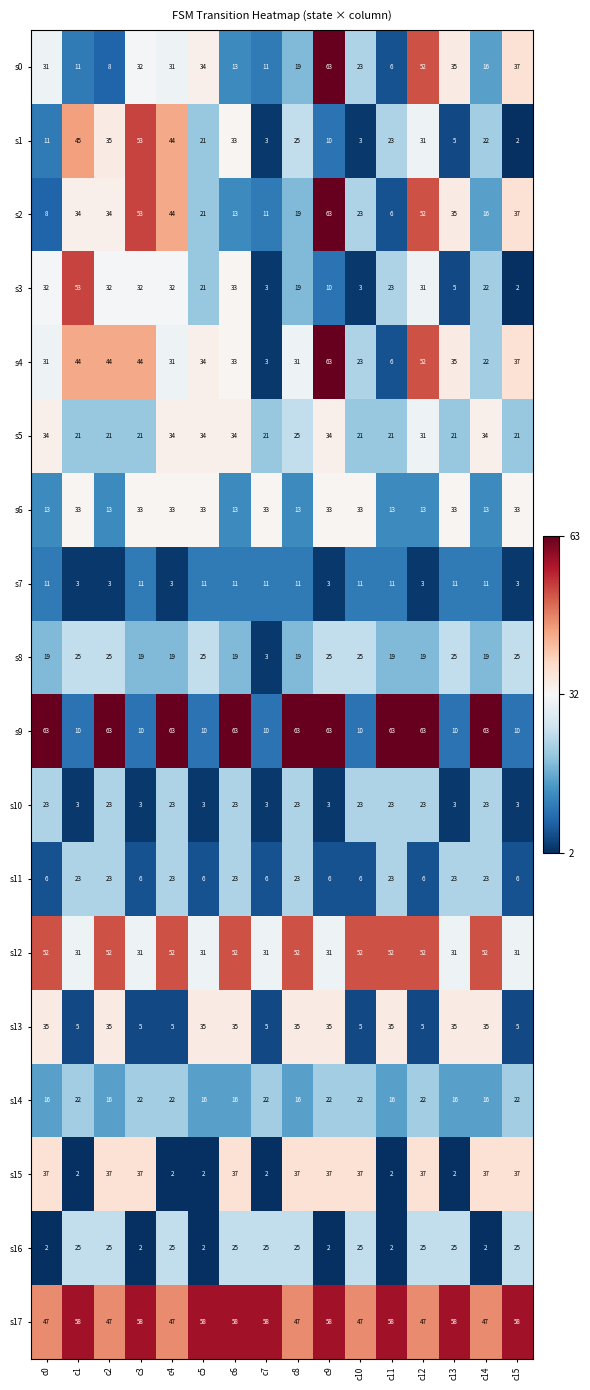

What is the sum of the s5 values at c10 and c5?

55